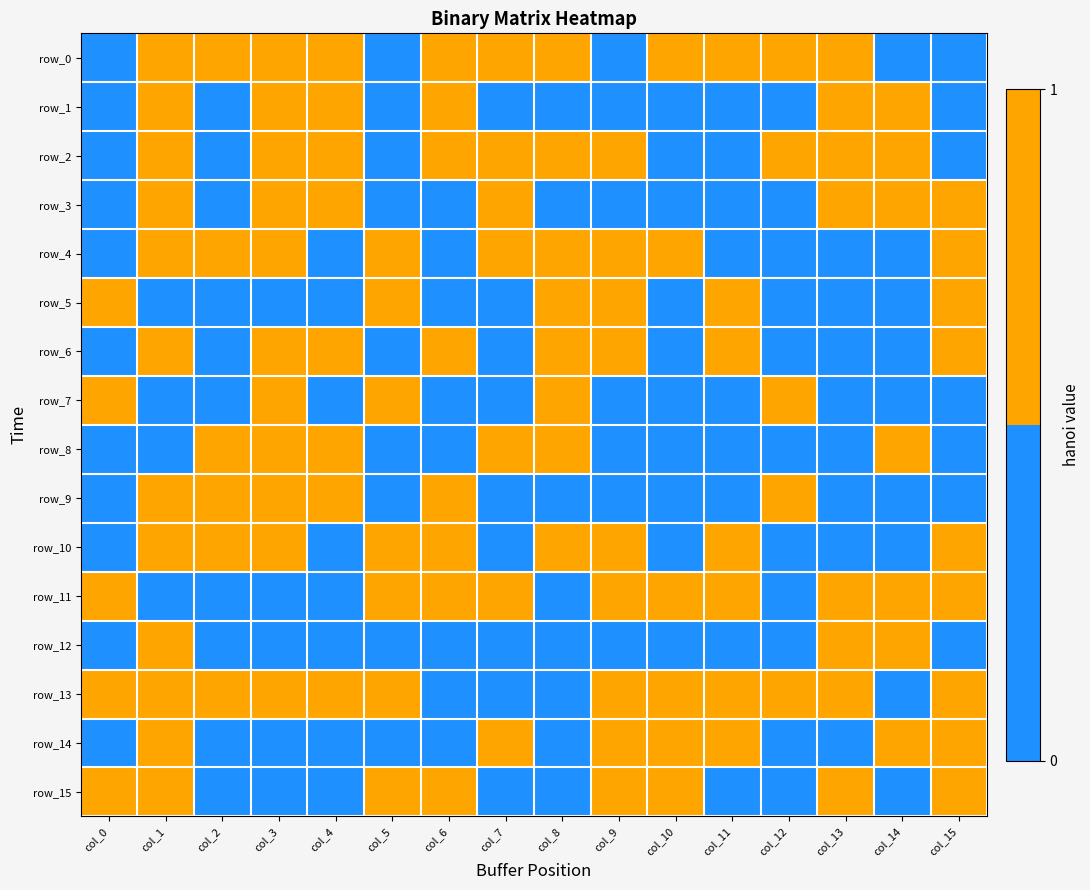

What is the spread (max minus min) of values at col_5?

1